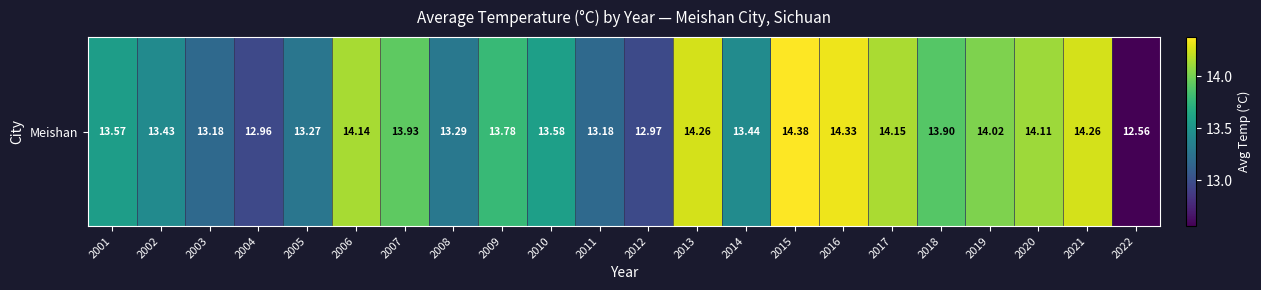

Count the number of data series in this chart.

1